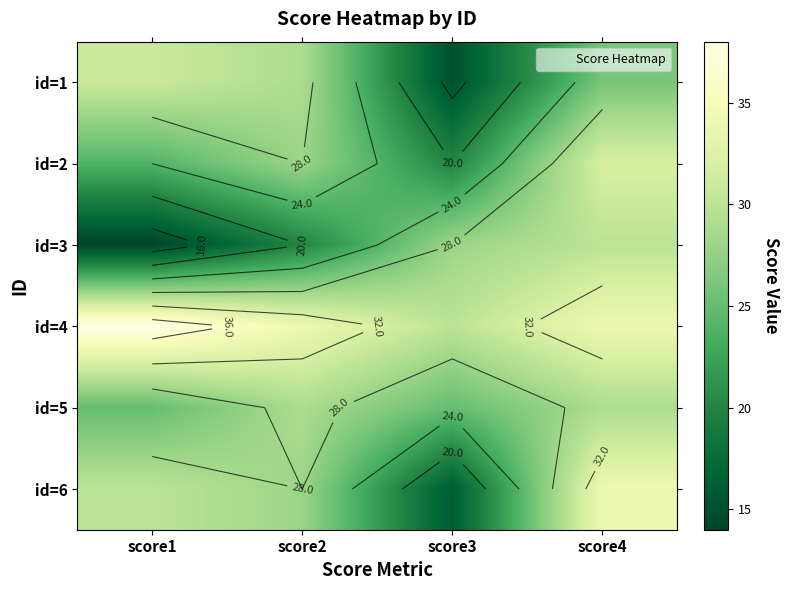

What is the sum of the id=3 values at score1 and score2?

34